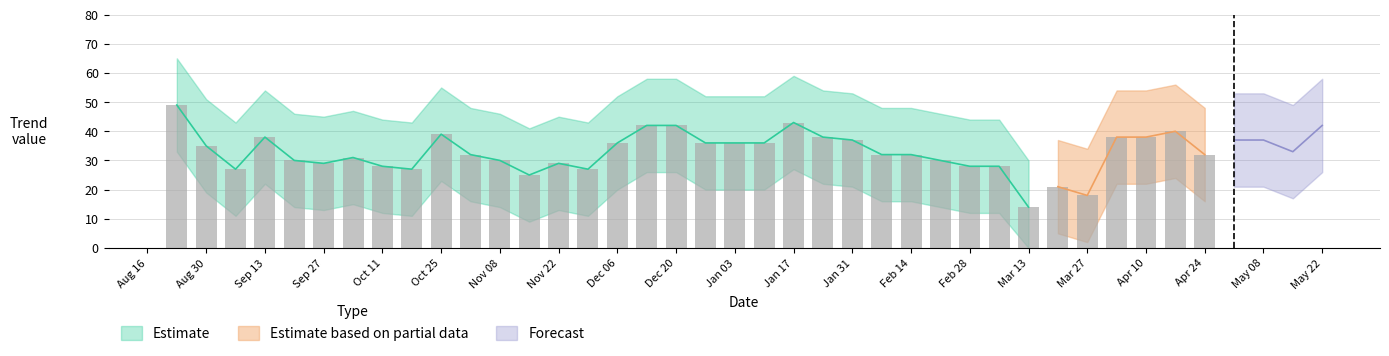

What is the maximum value for Trend_lower?

33